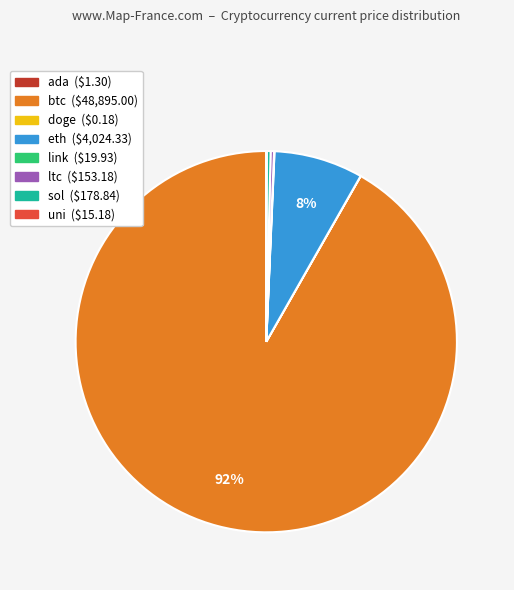

Is sol the majority of the pie?

No